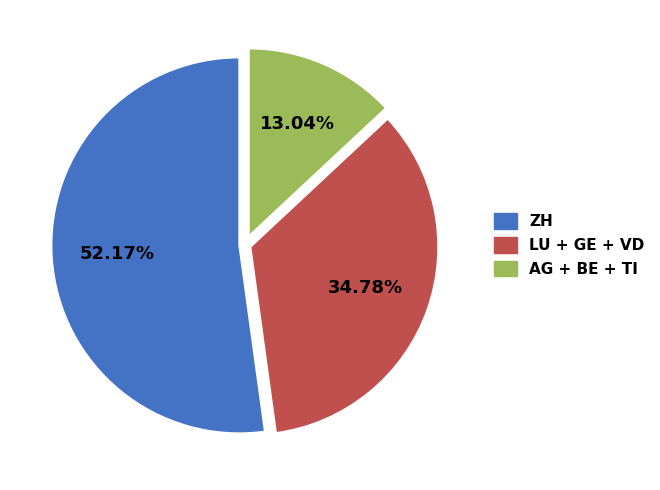

Is the sum of ZH and LU + GE + VD greater than half?

Yes